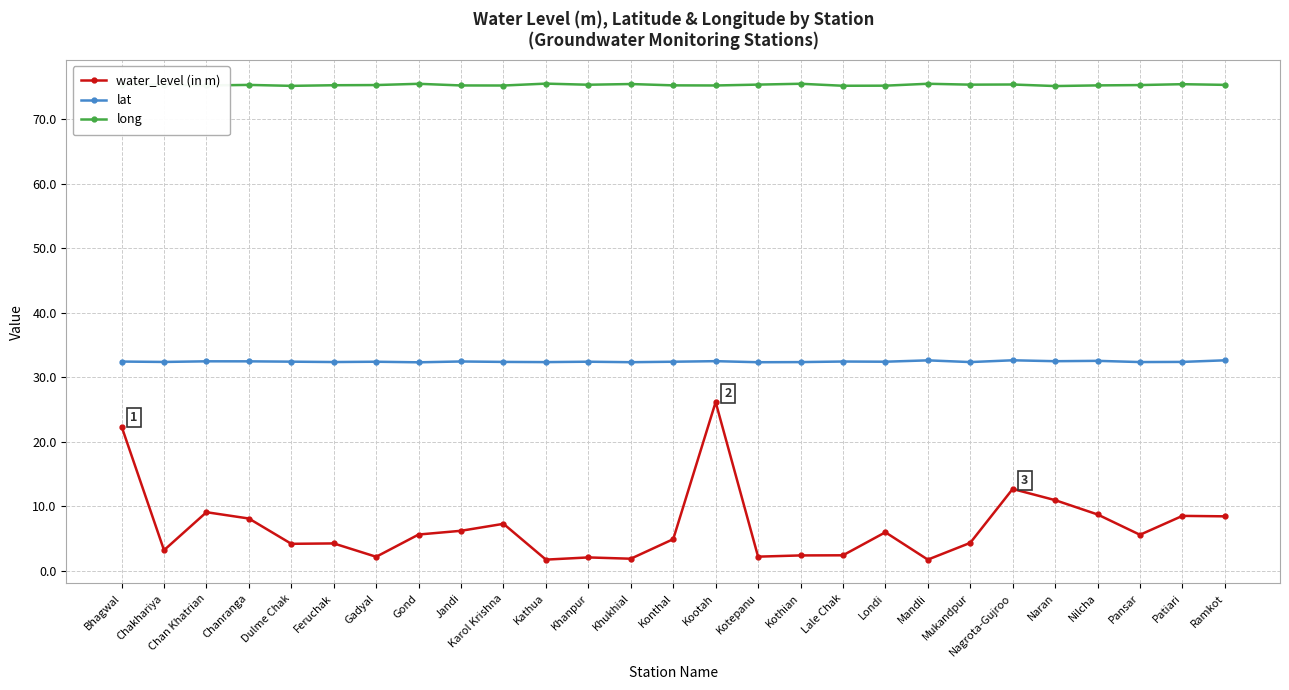

True or false: long and lat intersect in this chart.

False